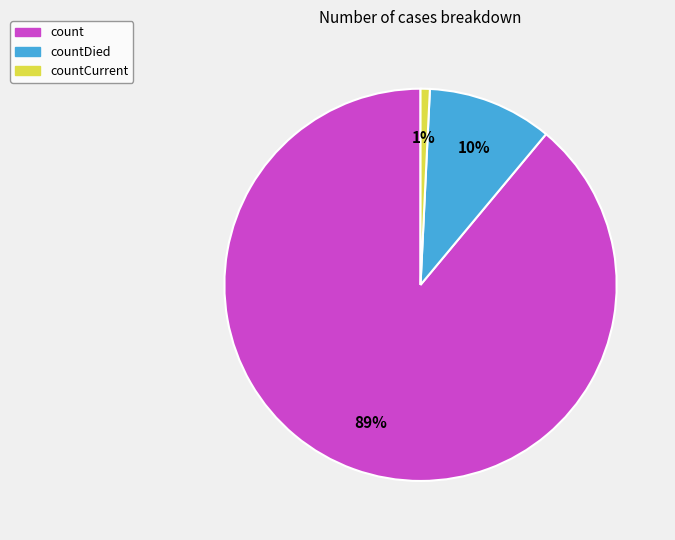

Count the number of slices in the pie.

3